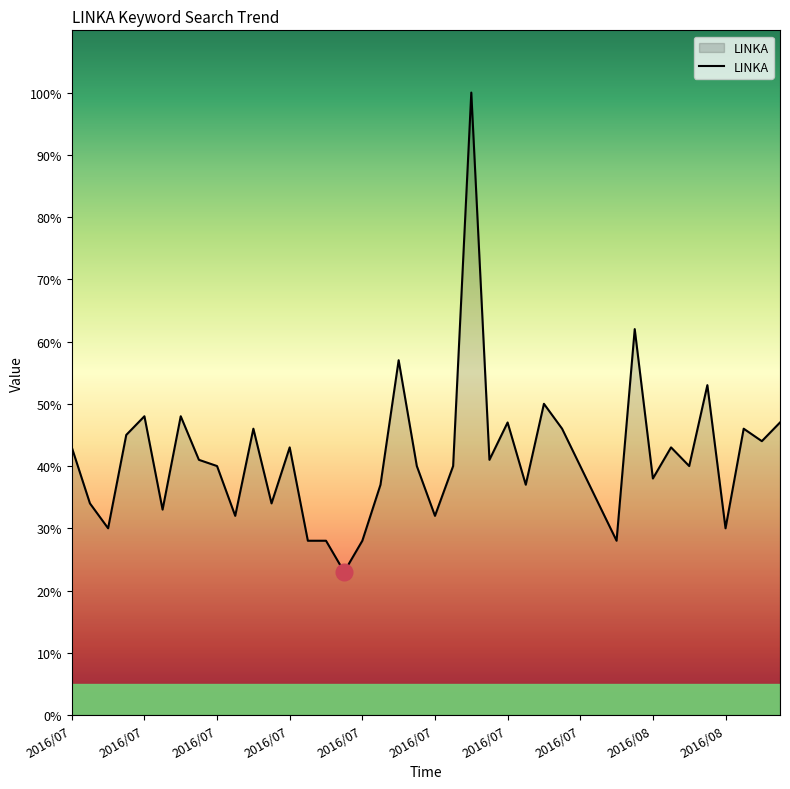

Reading right to left, what are all the values shown in this chart?

47	44	46	30	53	40	43	38	62	28	34	40	46	50	37	47	41	100	40	32	40	57	37	28	23	28	28	43	34	46	32	40	41	48	33	48	45	30	34	43